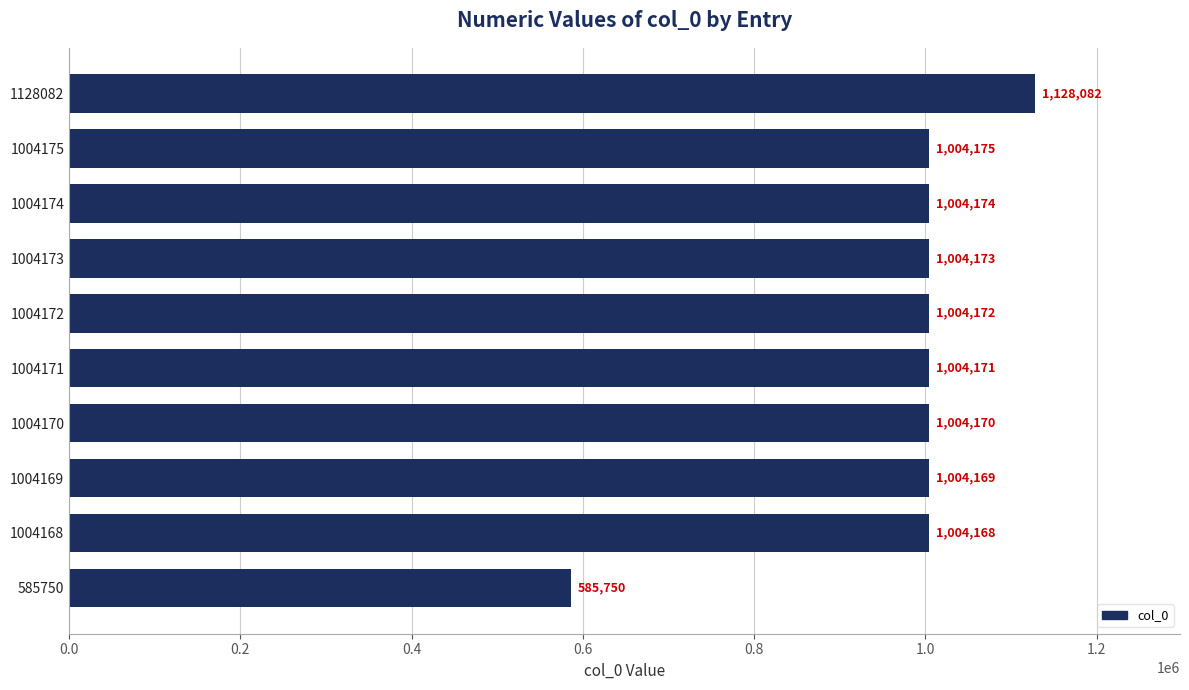

Reading top to bottom, transcribe all the data shown in this chart.

1128082=1128082	1004175=1004175	1004174=1004174	1004173=1004173	1004172=1004172	1004171=1004171	1004170=1004170	1004169=1004169	1004168=1004168	585750=585750